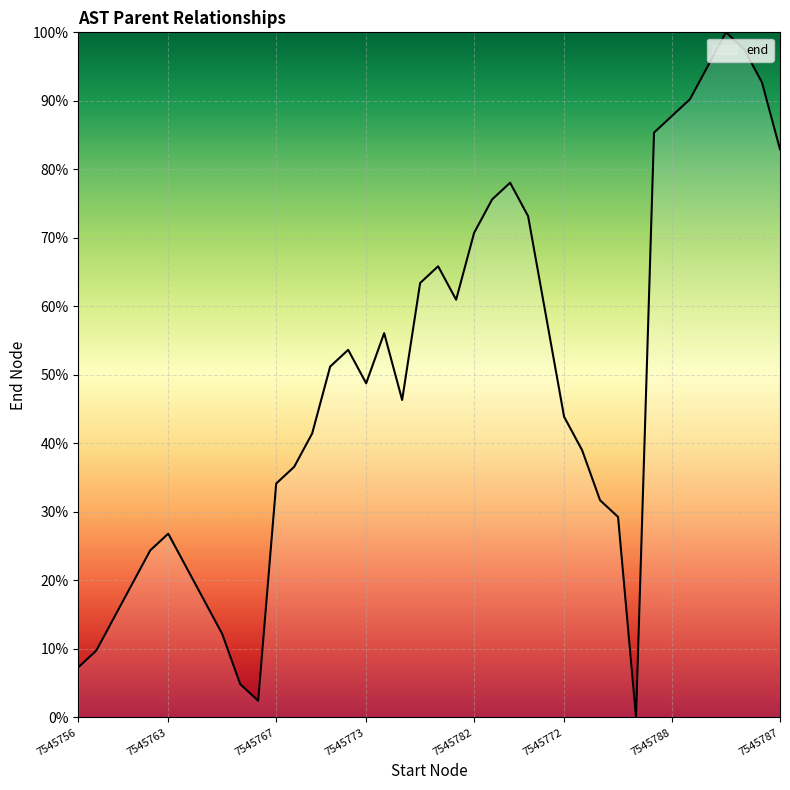

What is the difference between the maximum and minimum values?

100.0